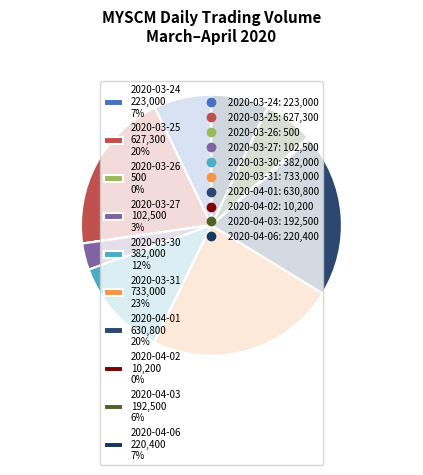

Is it true that 2020-03-30 382,000 12% is 12% of the pie?

True